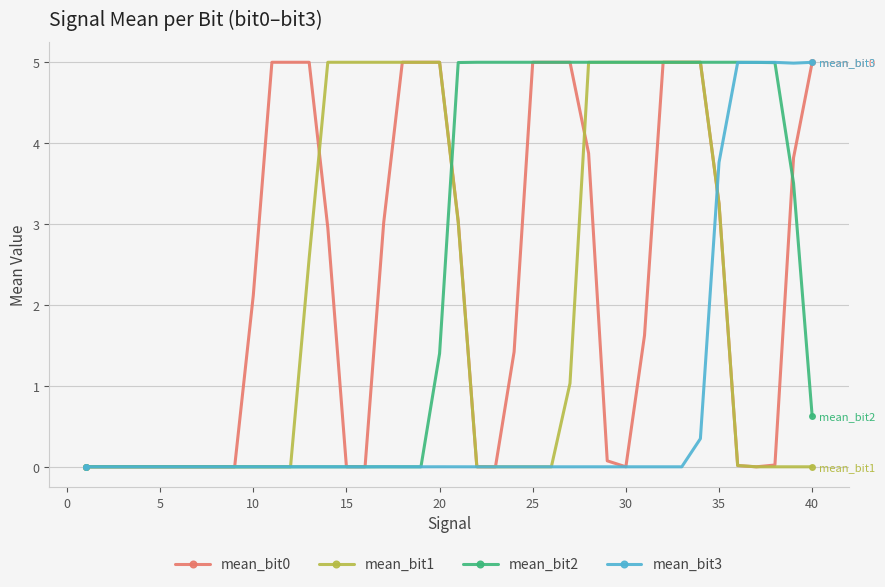

What is the greatest value displayed?

5.0